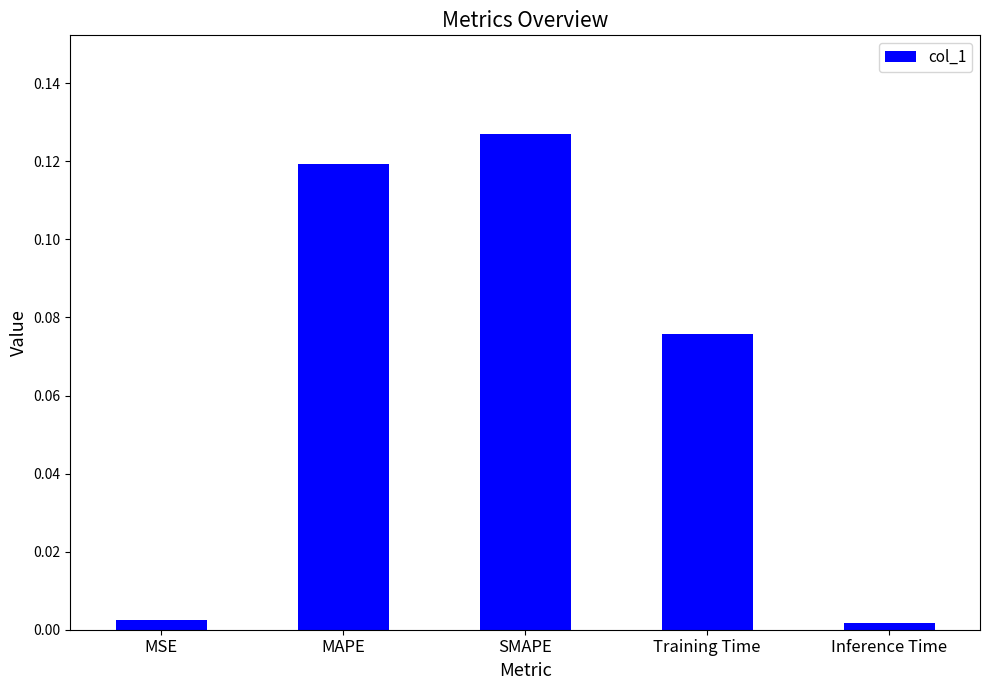

How many categories are shown in the chart?

5